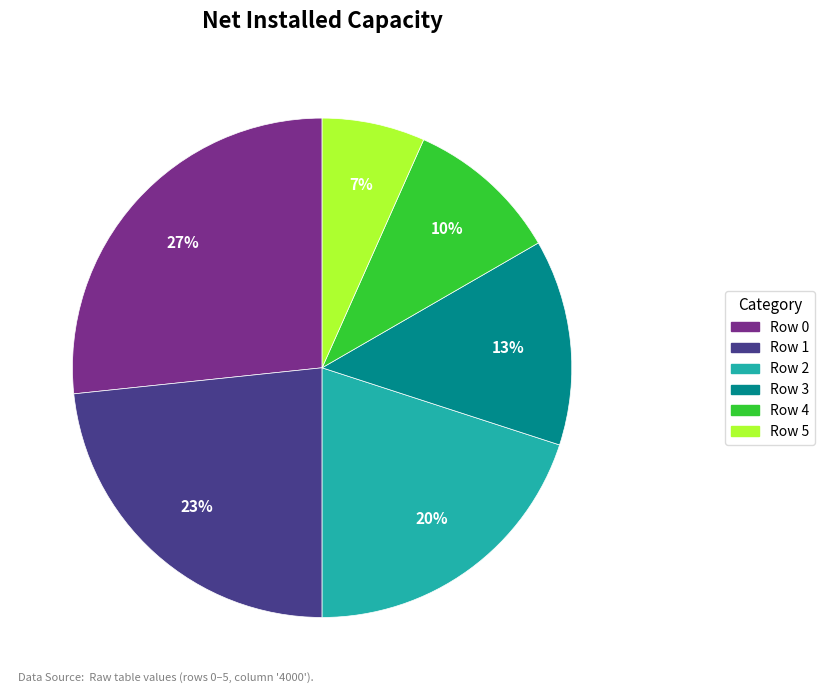

Count the number of slices in the pie.

6